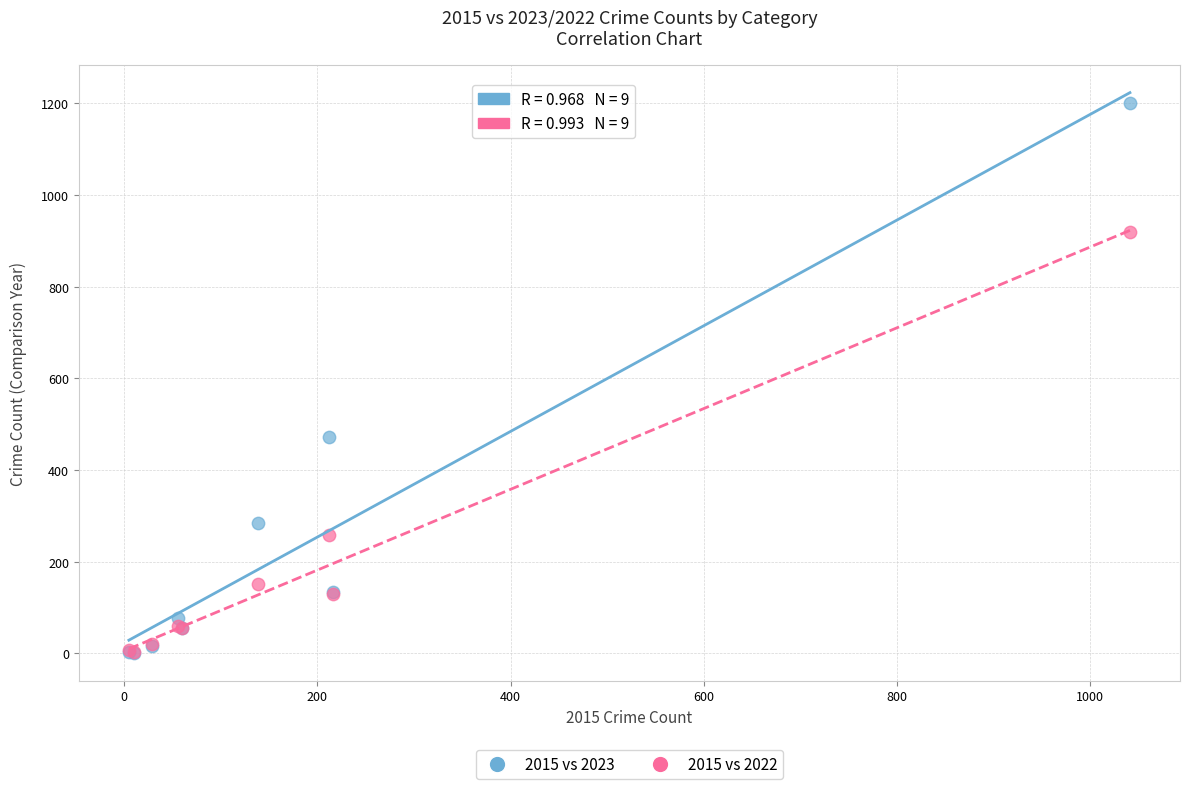

Which series reaches the maximum Y coordinate?

2015 vs 2023